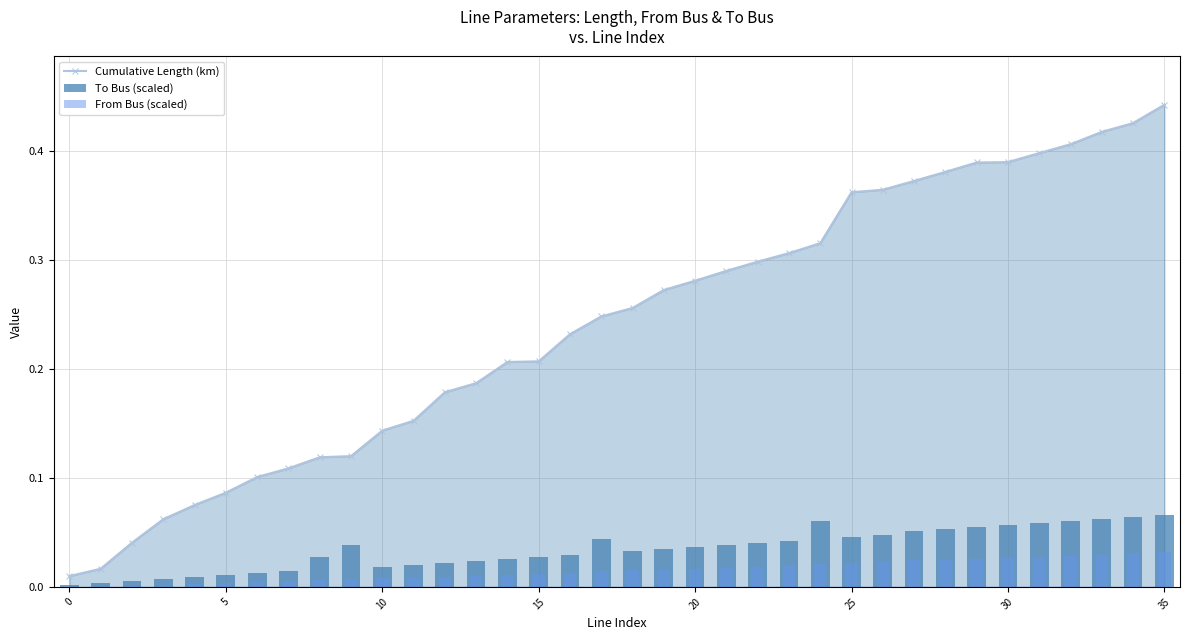

At which label does Cumulative Length (km) reach its peak?

35